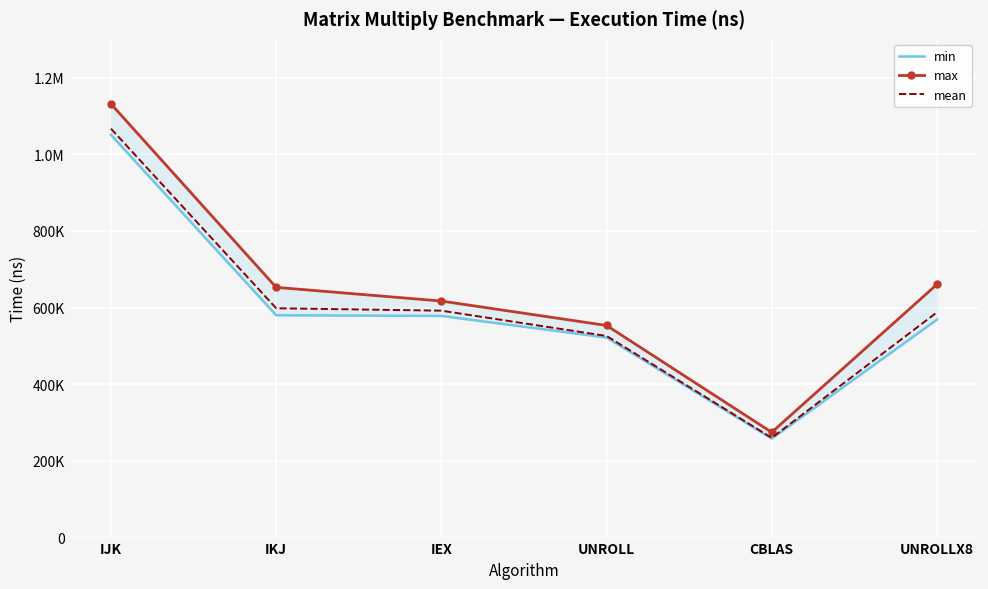

What is the sum of the max values at IJK and IEX?

1748217.5